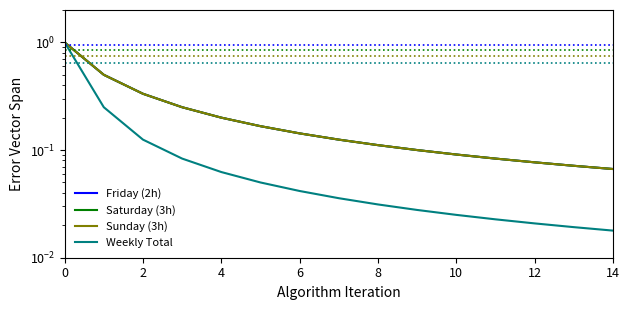

Is the value of Sunday (3h) at 13 greater than the value of Friday (2h) at 11?

No